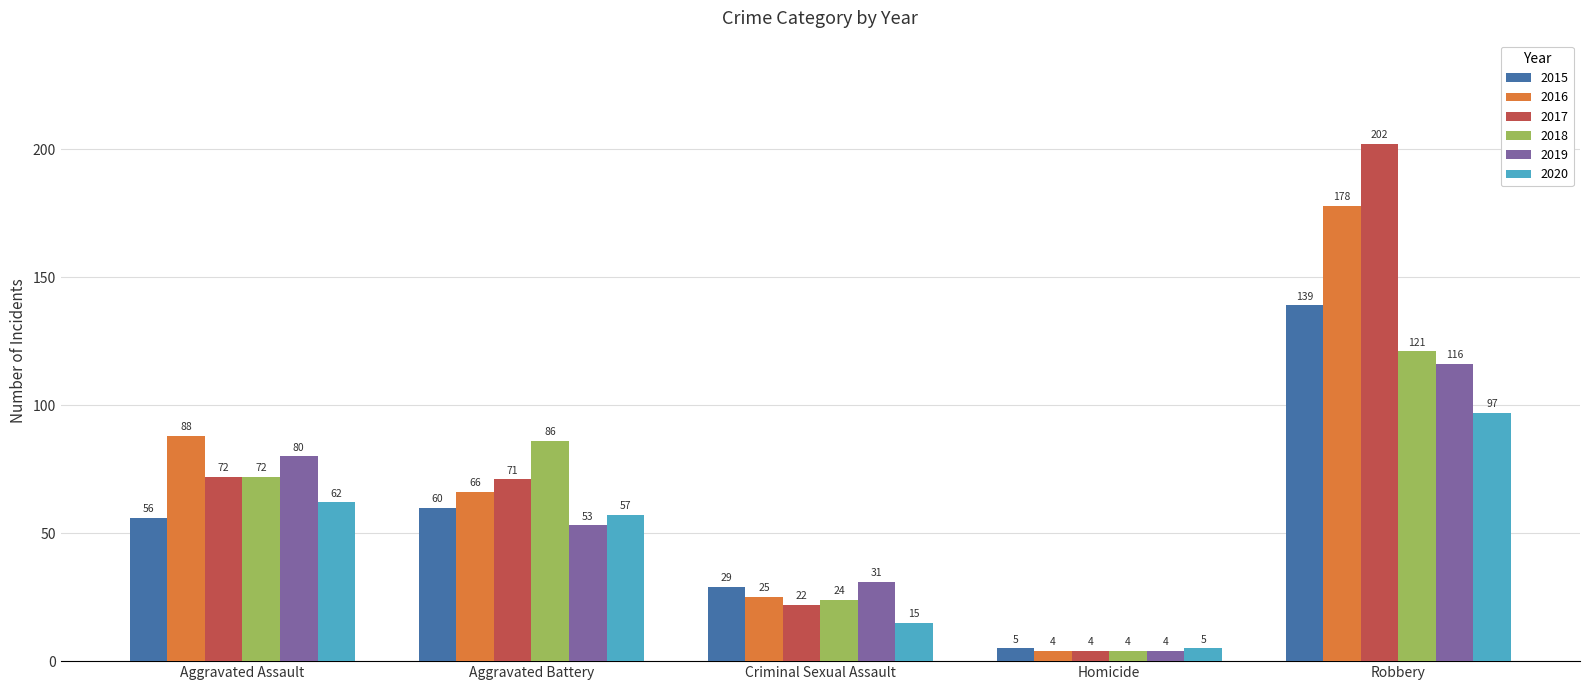

How many values in the 2016 series are below 66?

2